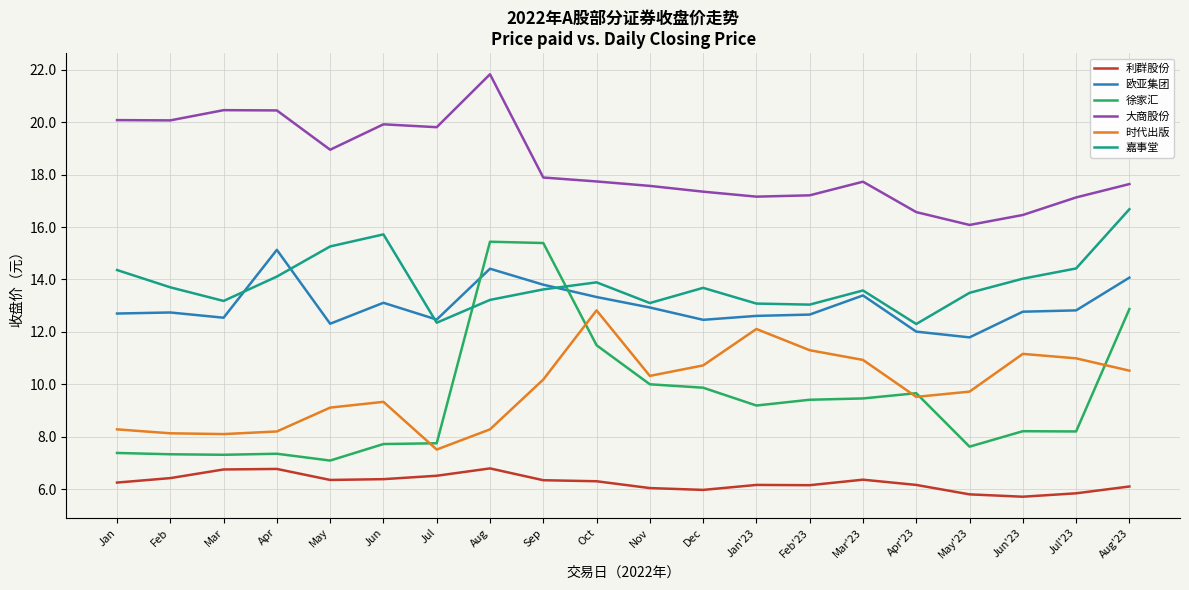

At which label does 时代出版 first exceed 10?

Sep